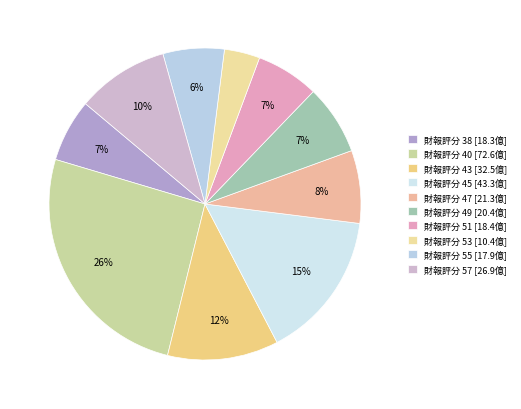

Count the number of slices in the pie.

10